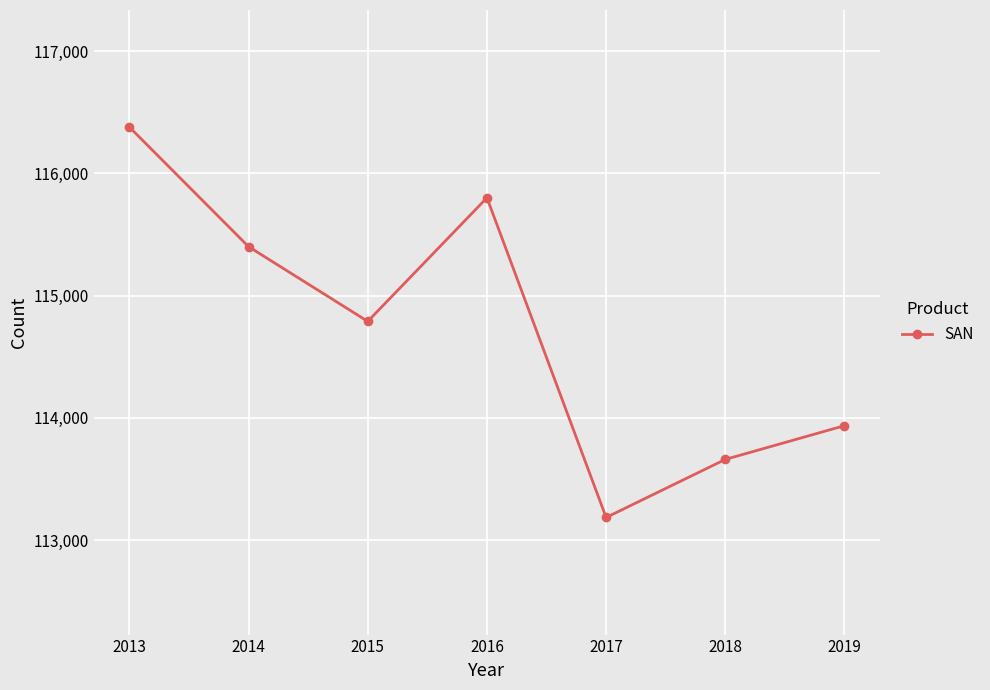

Reading right to left, list all the values displayed in this chart.

2019=113936	2018=113660	2017=113185	2016=115800	2015=114789	2014=115400	2013=116378